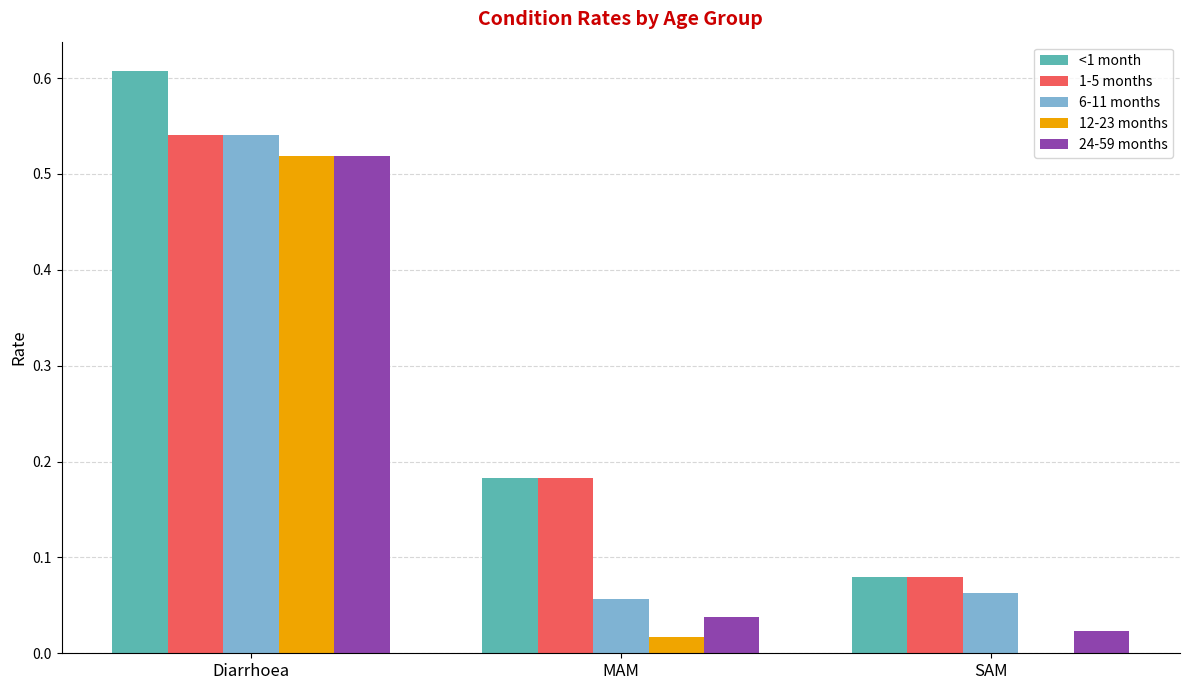

Is the value of 6-11 months at Diarrhoea greater than the value of 24-59 months at SAM?

Yes